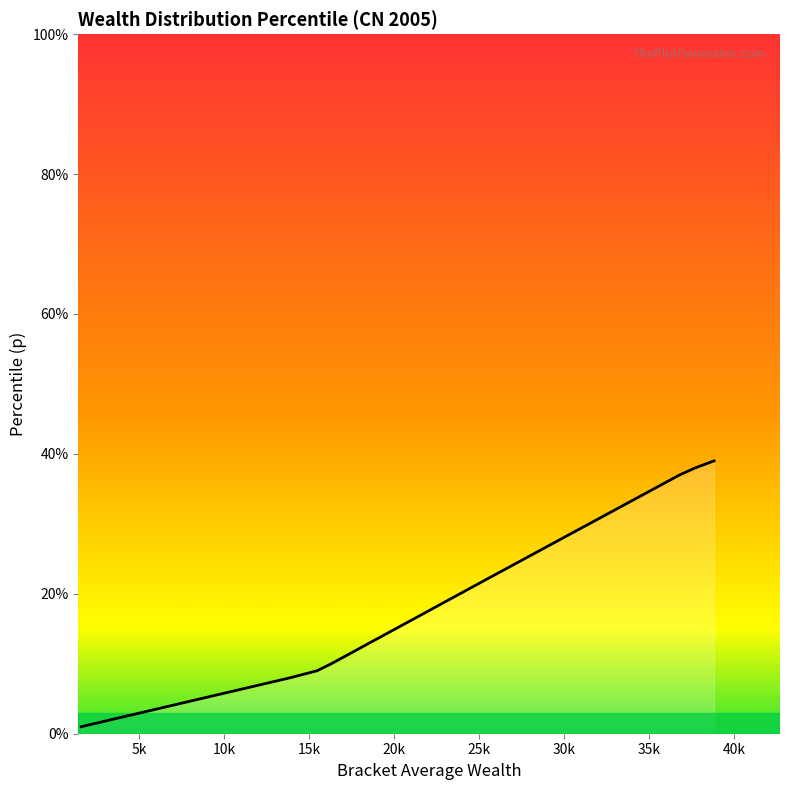

How many categories are shown in the chart?

39